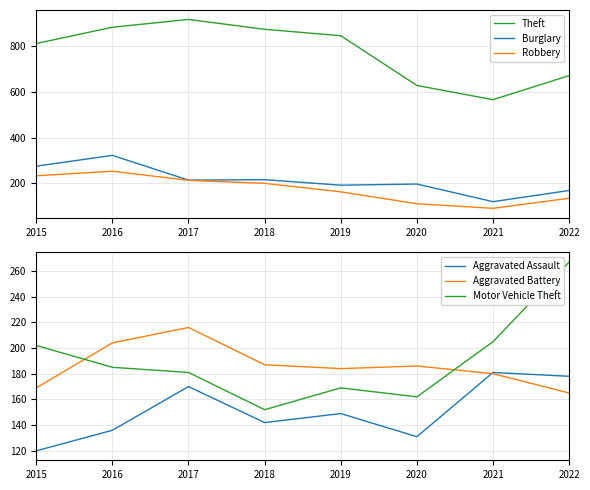

What is the value of the Aggravated Battery point at the 7th from the left?

180